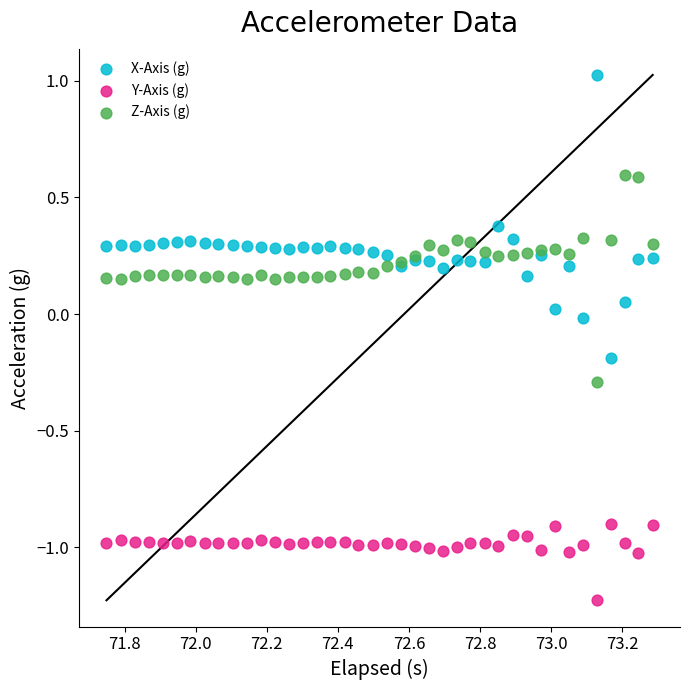

Which series reaches the maximum Y coordinate?

X-Axis (g)